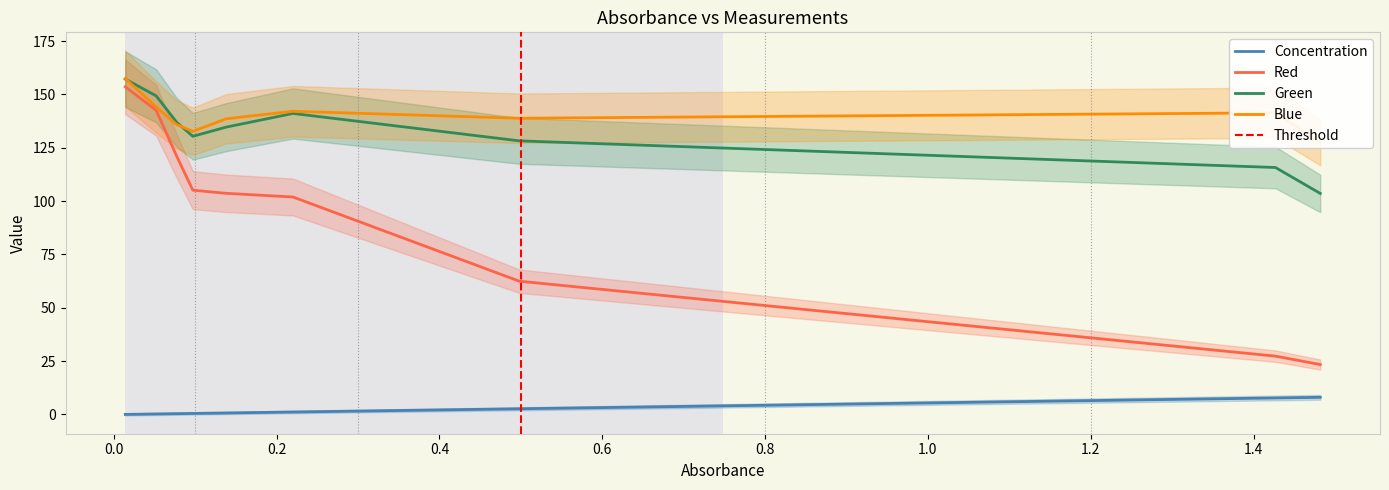

What is the lowest value of the Red series?

23.3